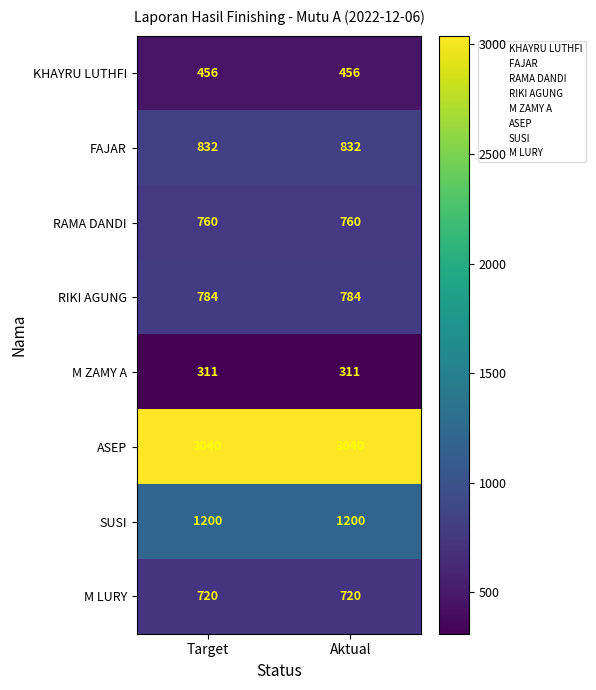

True or false: SUSI has a value of 1200 at Target.

True